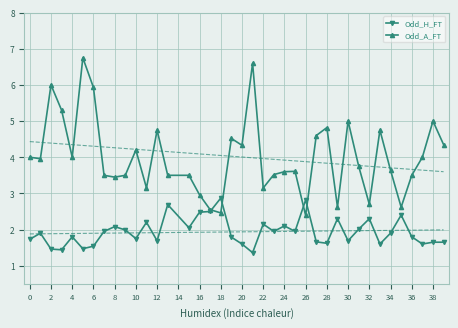

How many lines are shown in the chart?

2